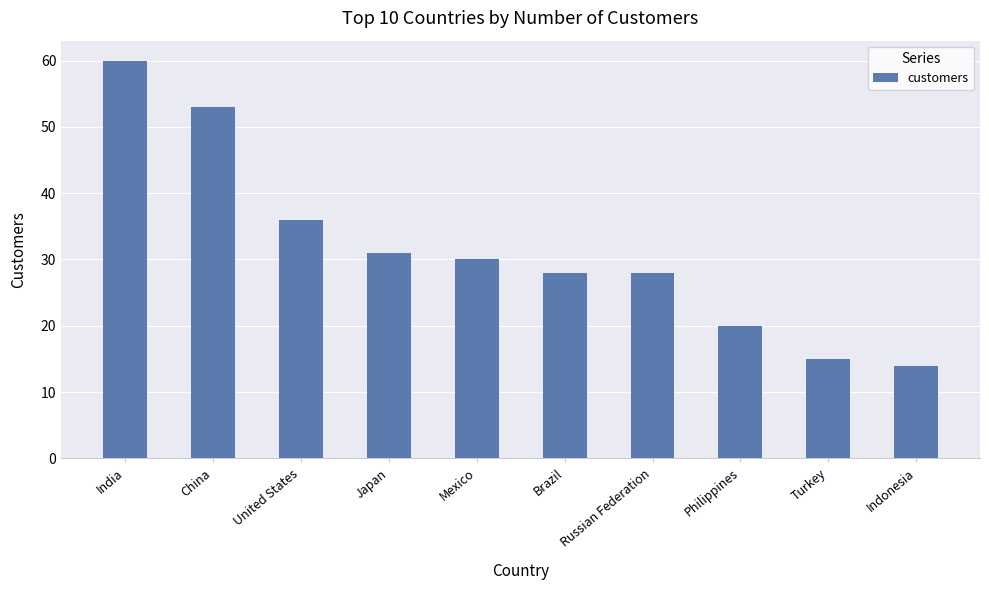

What is the average value?

32